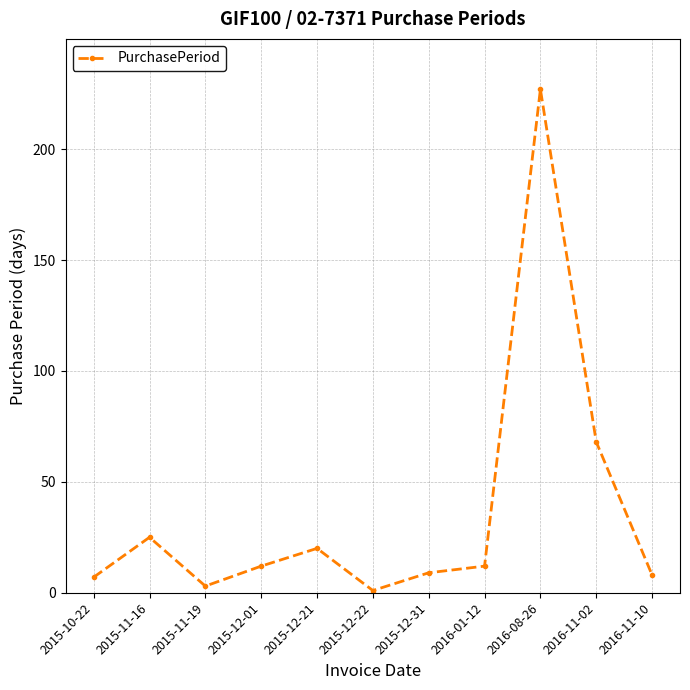

What is the maximum value shown in the chart?

227